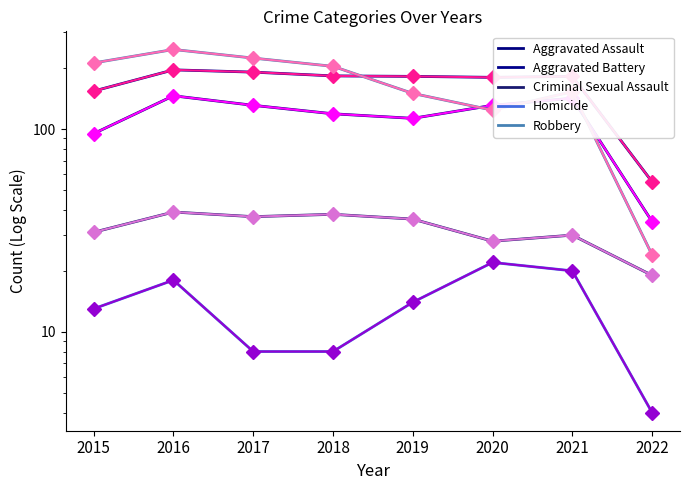

What is the value of the Robbery point at the 7th from the left?

153